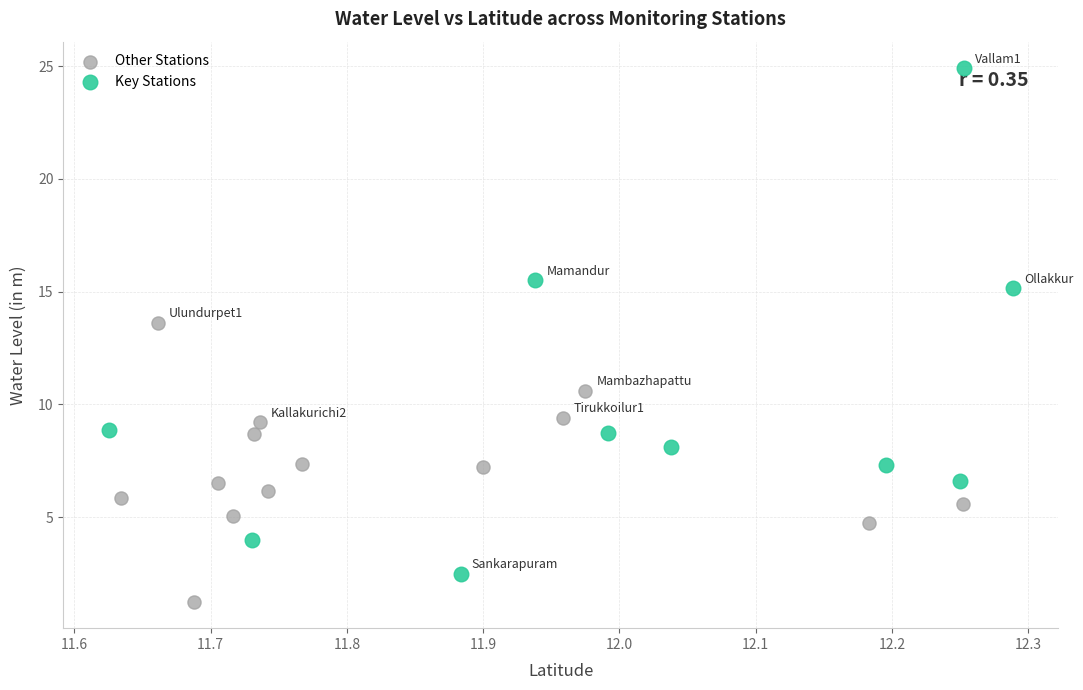

Which series has the widest spread of Y values?

Key Stations